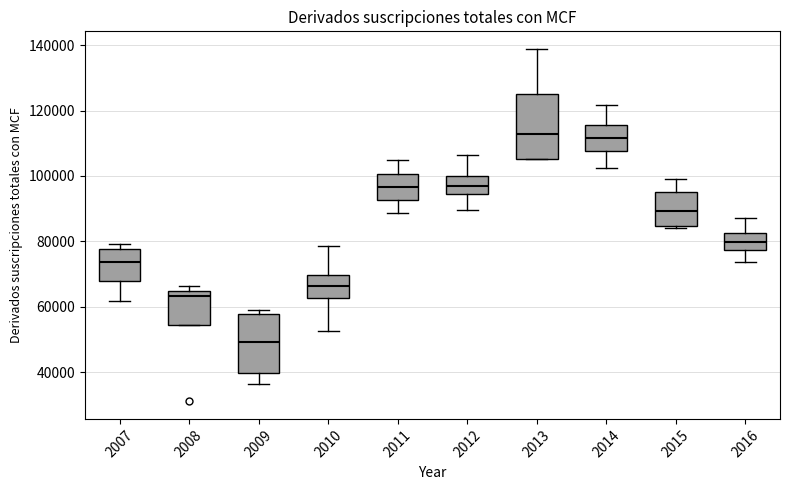

Comparing the boxes themselves (not the whiskers), which one is the tallest?

2013